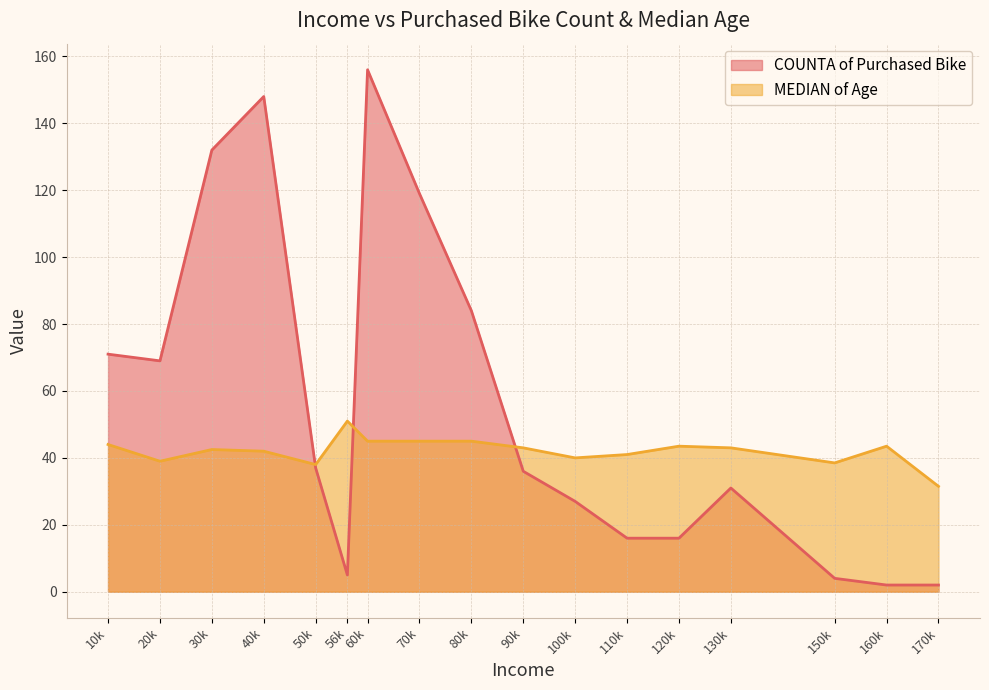

How many lines are shown in the chart?

2